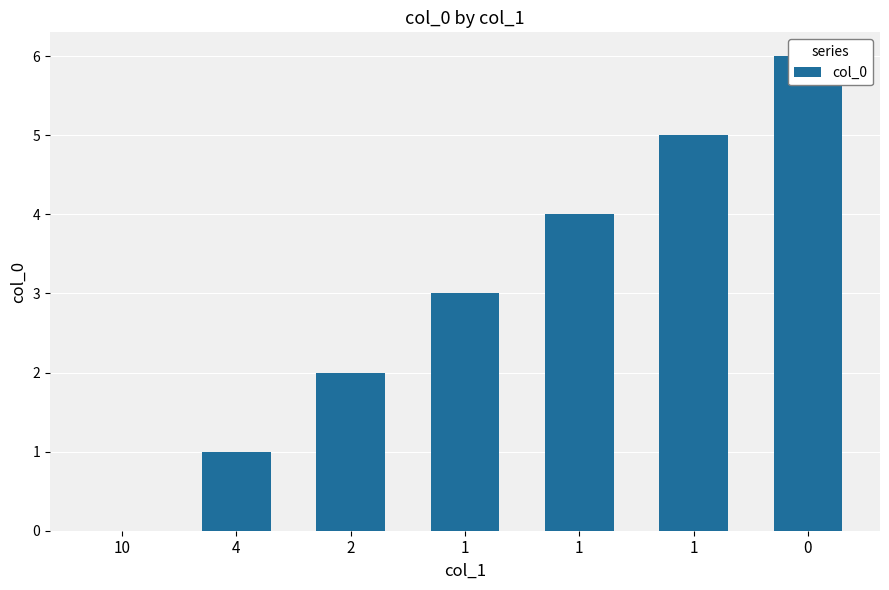

Approximately how many times larger is the value at 2 compared to 1?

0.5